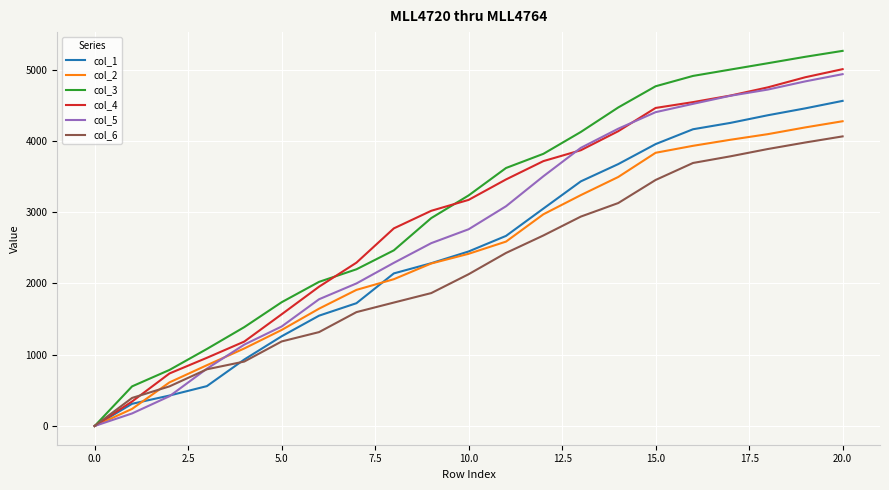

Which series has the largest range (max minus min)?

col_3